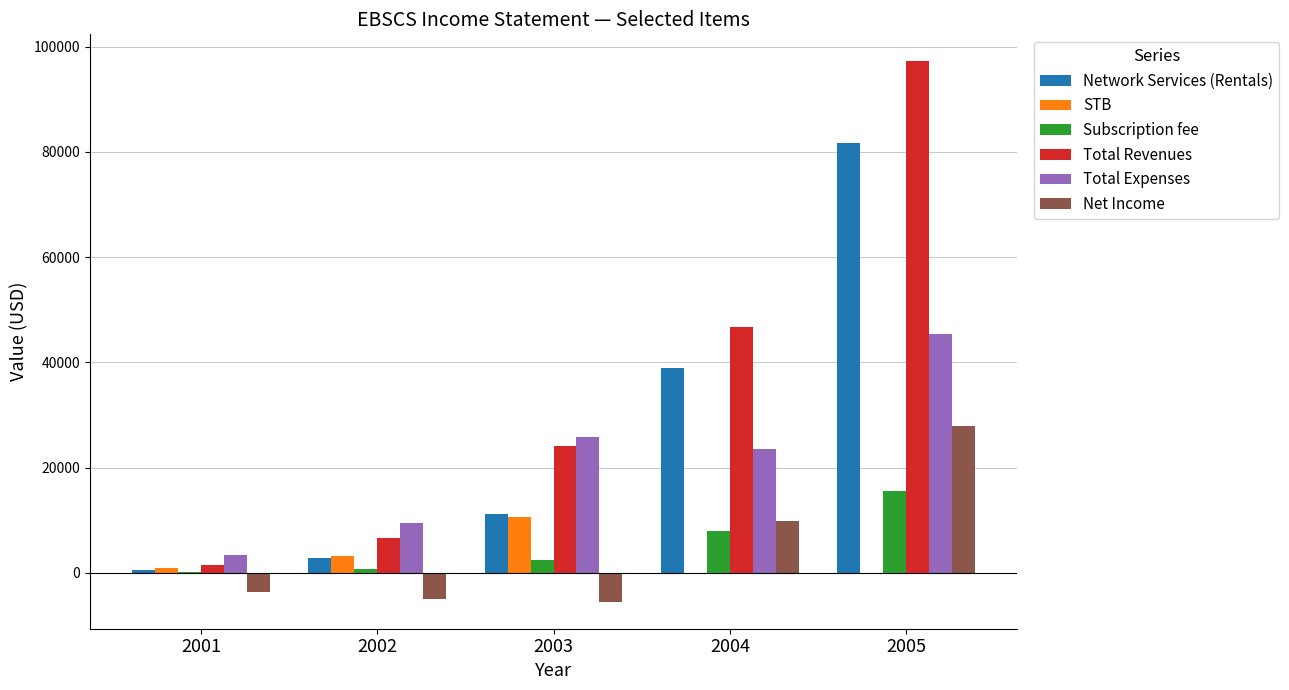

The value of Subscription fee at 2005 is 15477.2. True or false?

True